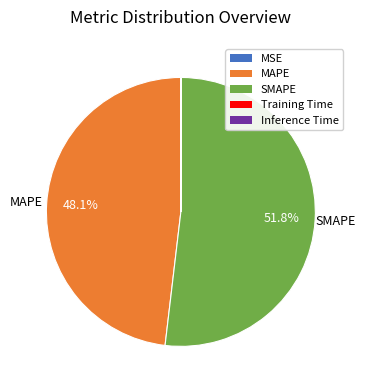

Does MAPE account for over 50% of the chart?

No